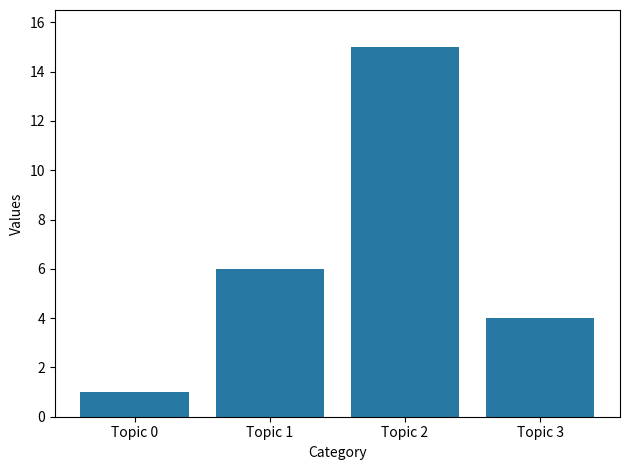

Rank the categories by value from highest to lowest.

Topic 2, Topic 1, Topic 3, Topic 0